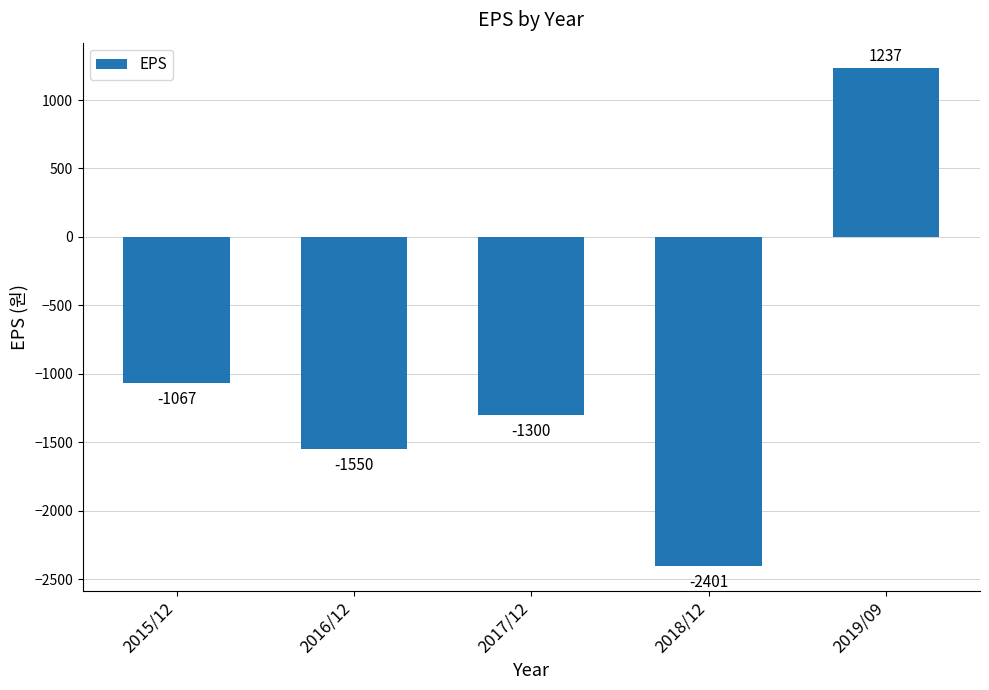

The chart shows a value of -907 at 2016/12. True or false?

False